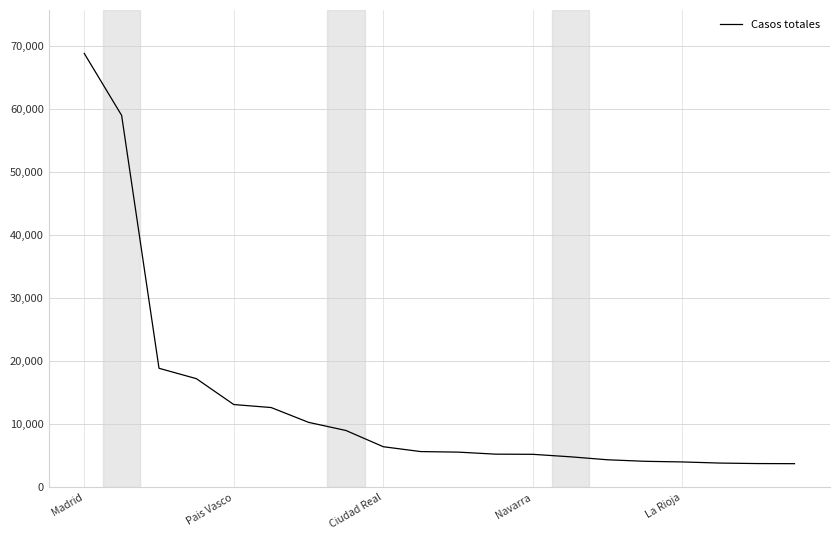

What is the difference between the maximum and minimum values?

65077